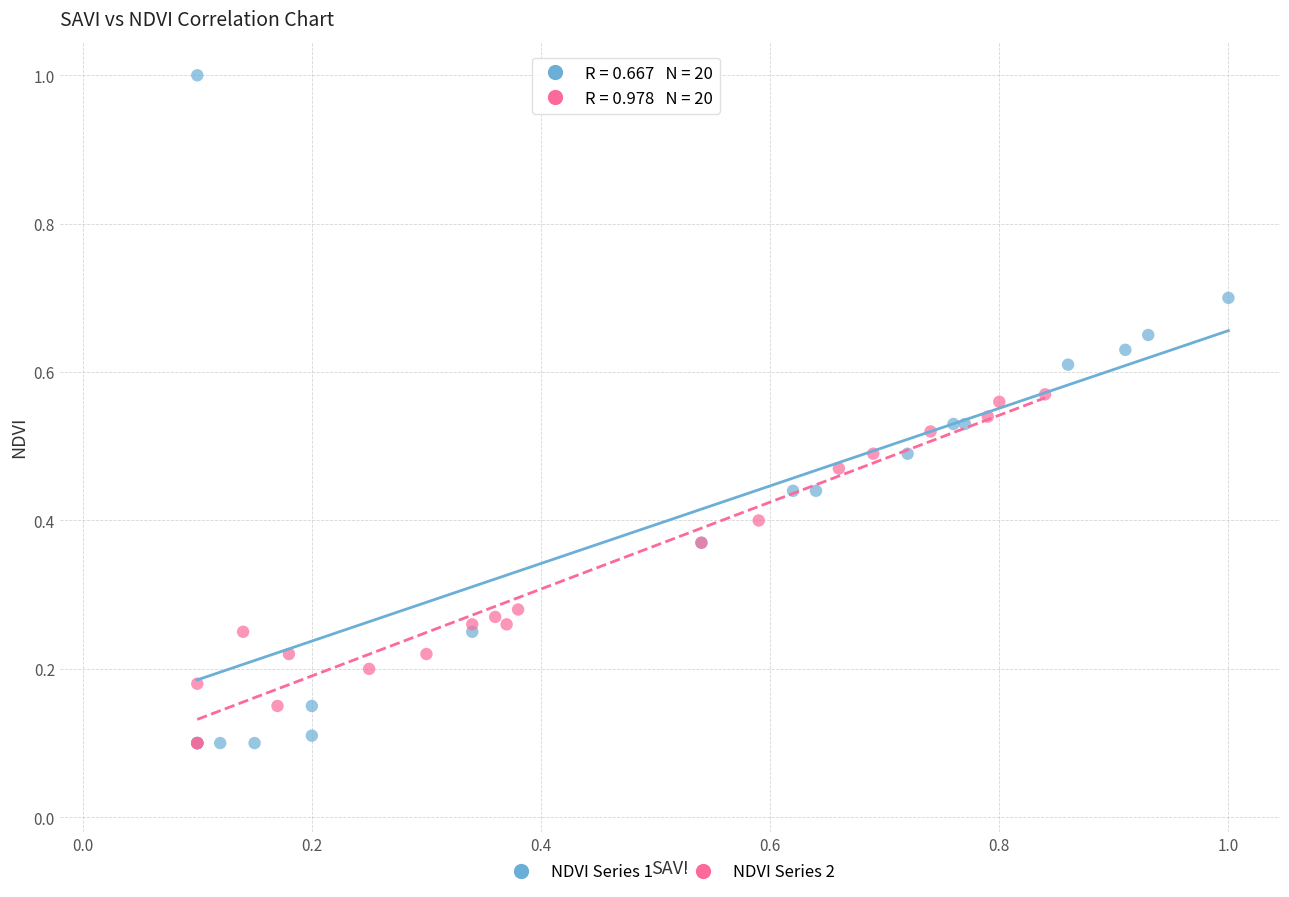

Which series has the widest spread of Y values?

NDVI Series 1